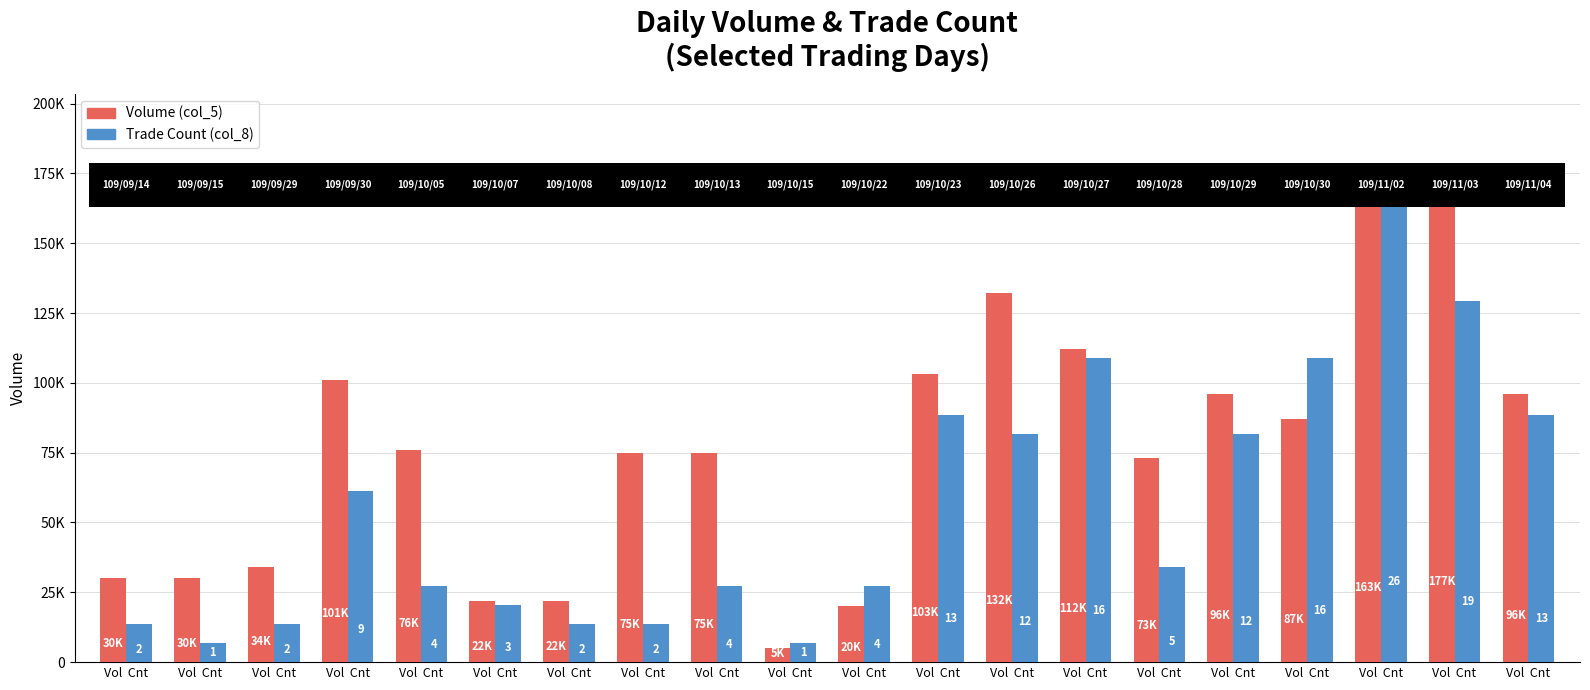

What is the difference between the maximum and minimum values in the Volume (col_5) series?

172000.0